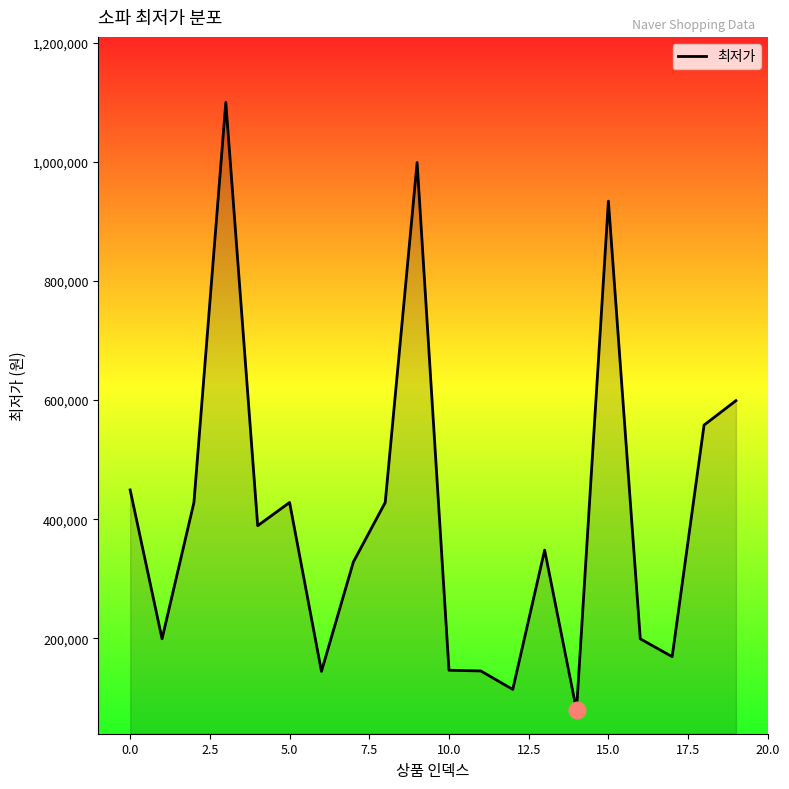

What is the minimum value shown in the chart?

79180